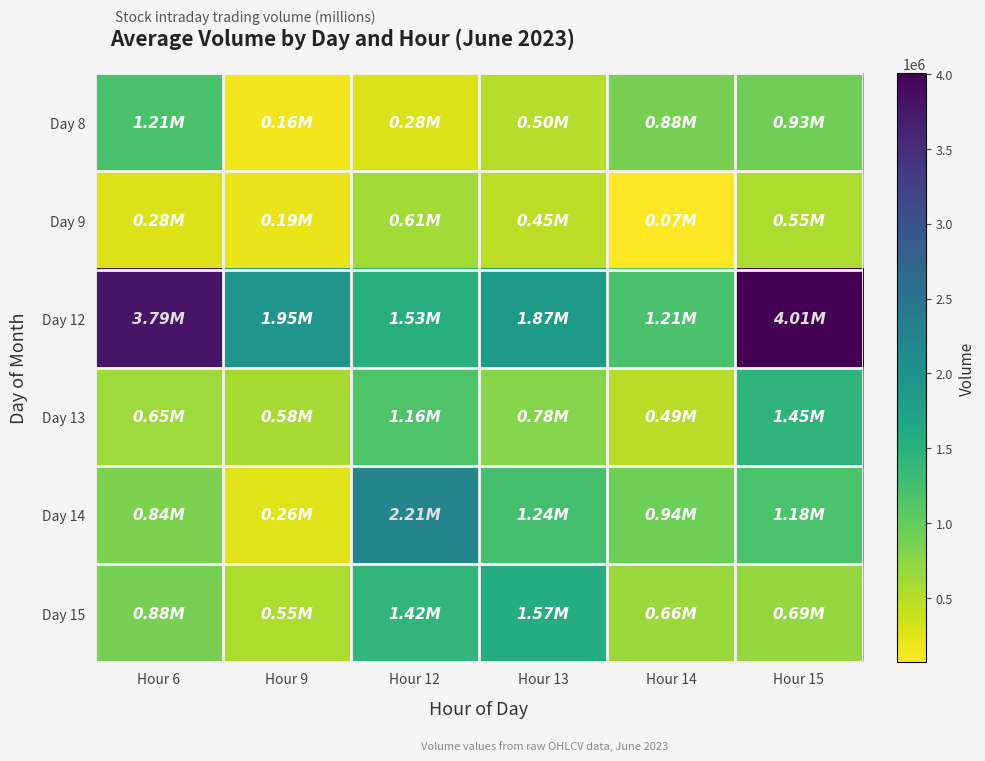

At Hour 15, list the series in order from largest to smallest.

Day 12, Day 13, Day 14, Day 8, Day 15, Day 9